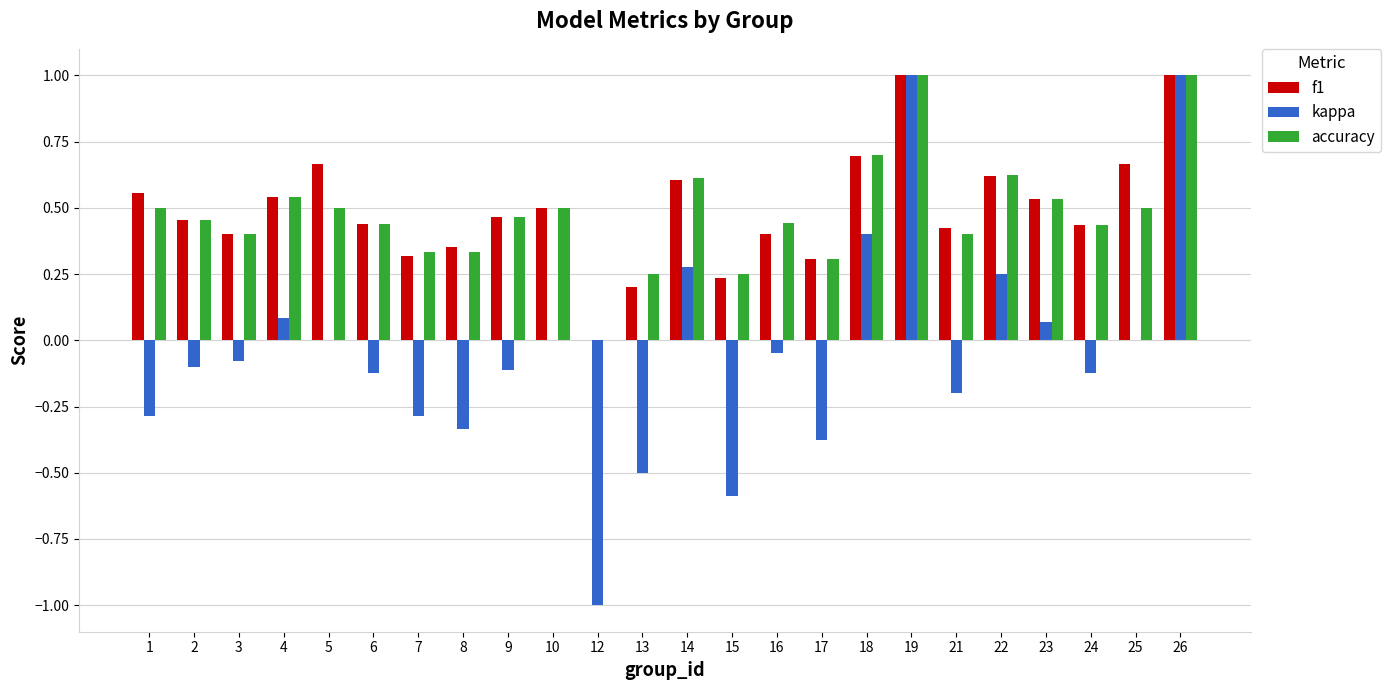

Is the value of f1 at 22 greater than the value of kappa at 13?

Yes